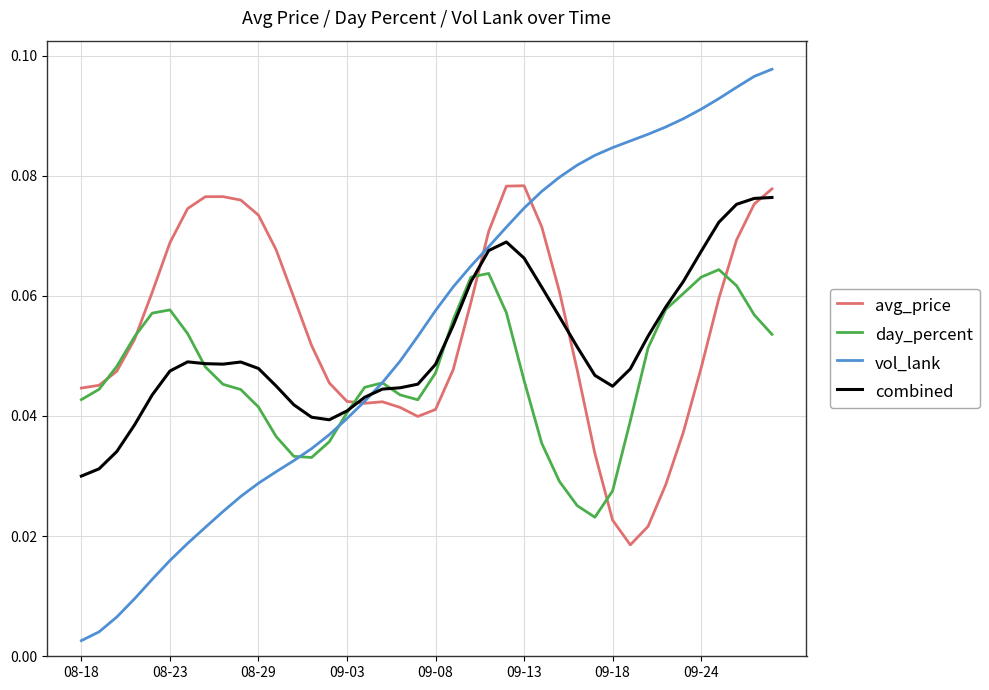

Which series has the widest spread of values?

vol_lank